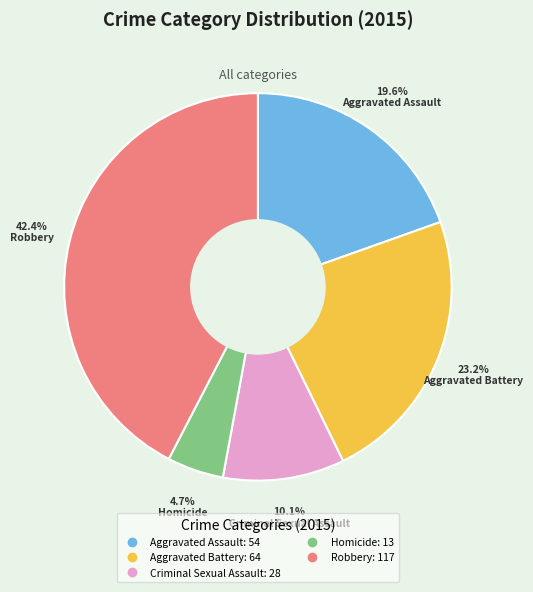

Does Robbery represent more than half of the total?

No